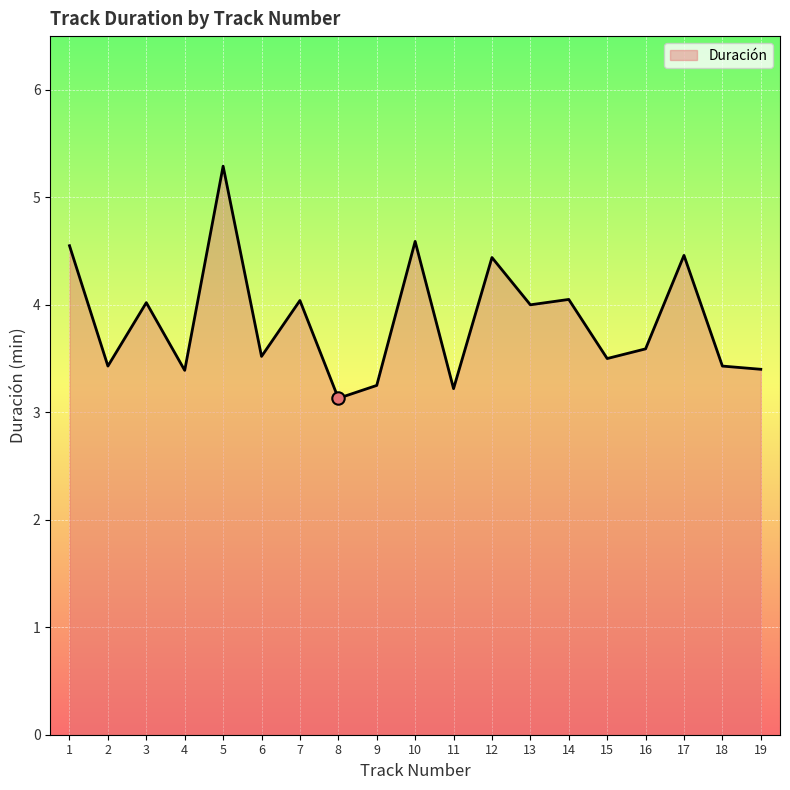

What is the ratio of the value at 9 to the value at 14?

0.8